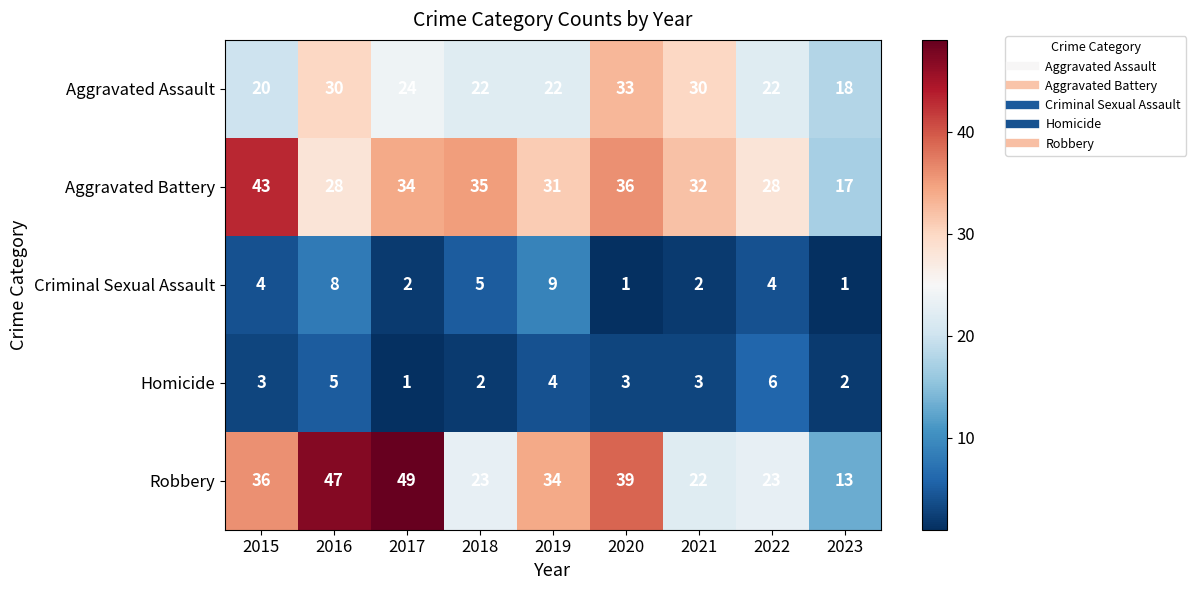

Is it true that Aggravated Battery equals 35 at 2018?

True